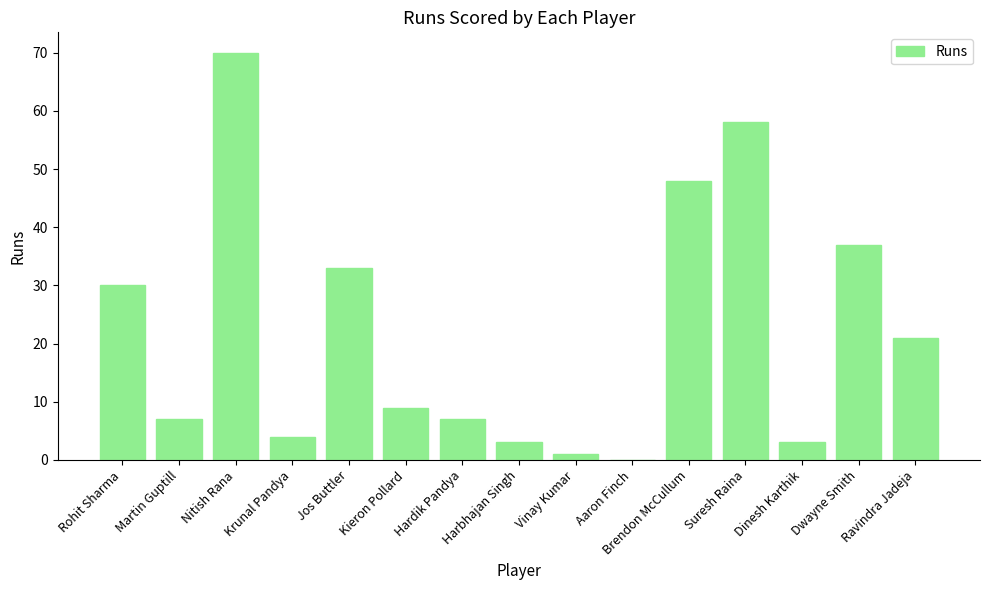

What is the maximum value shown in the chart?

70